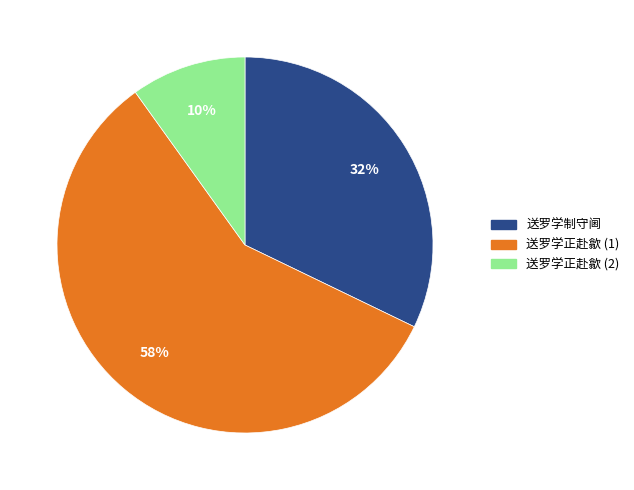

What percentage is the 送罗学正赴歙 (2) slice, to the nearest percent?

10%